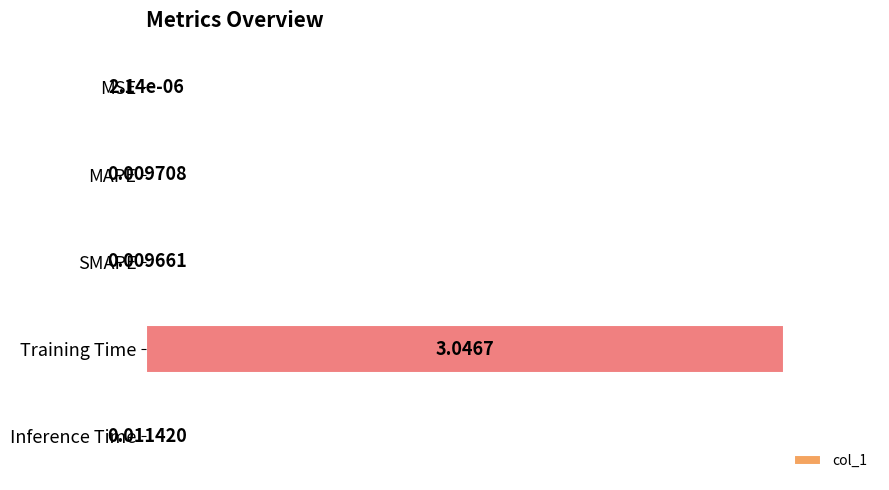

Between Inference Time and MAPE, which is larger?

Inference Time